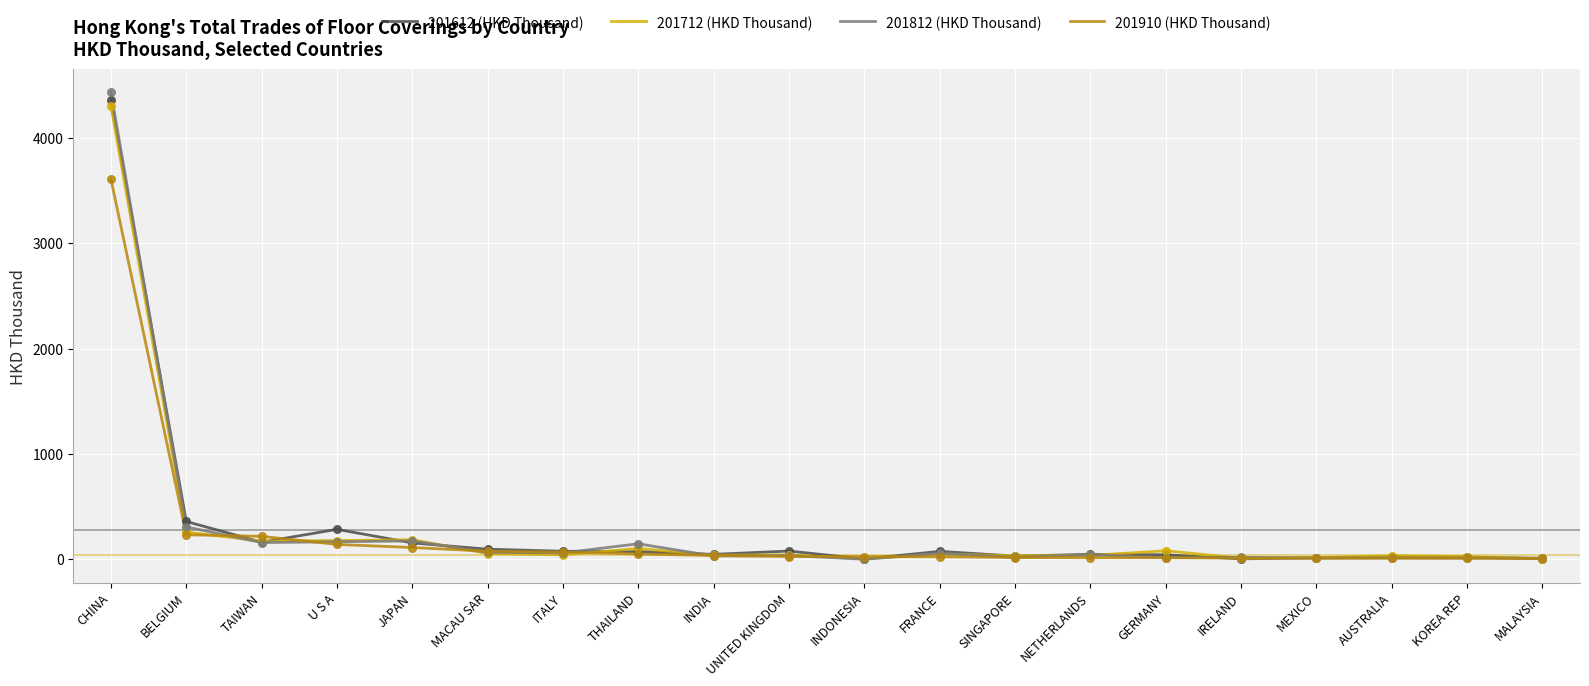

Is the value of 201910 (HKD Thousand) at GERMANY greater than the value of 201612 (HKD Thousand) at BELGIUM?

No